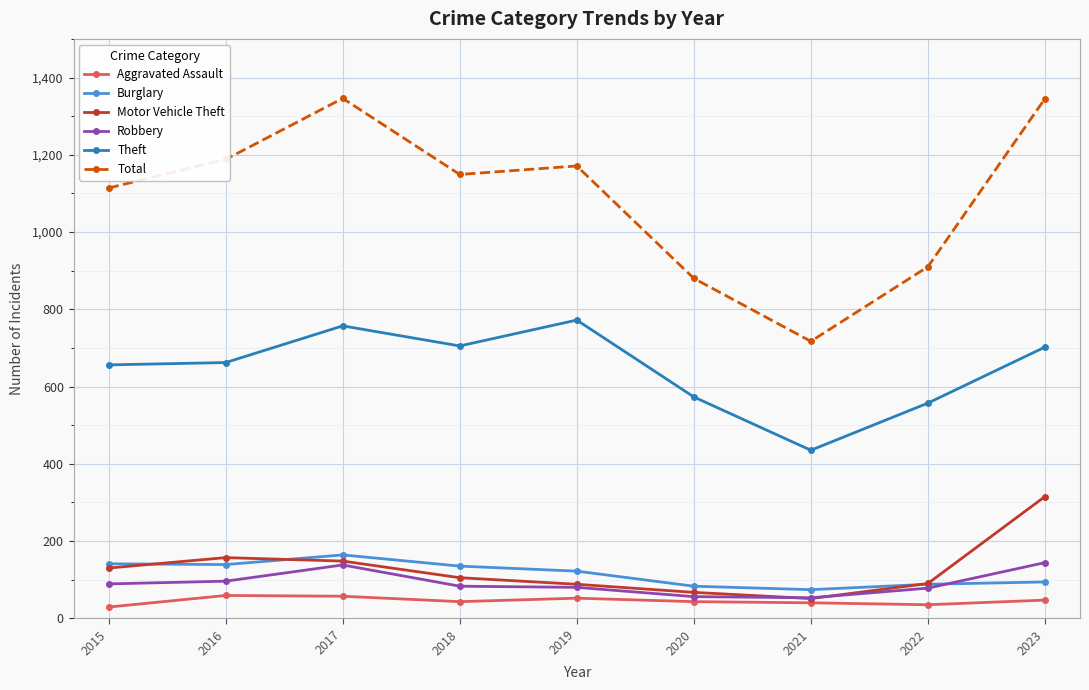

At how many categories does at least one series exceed 627?

9